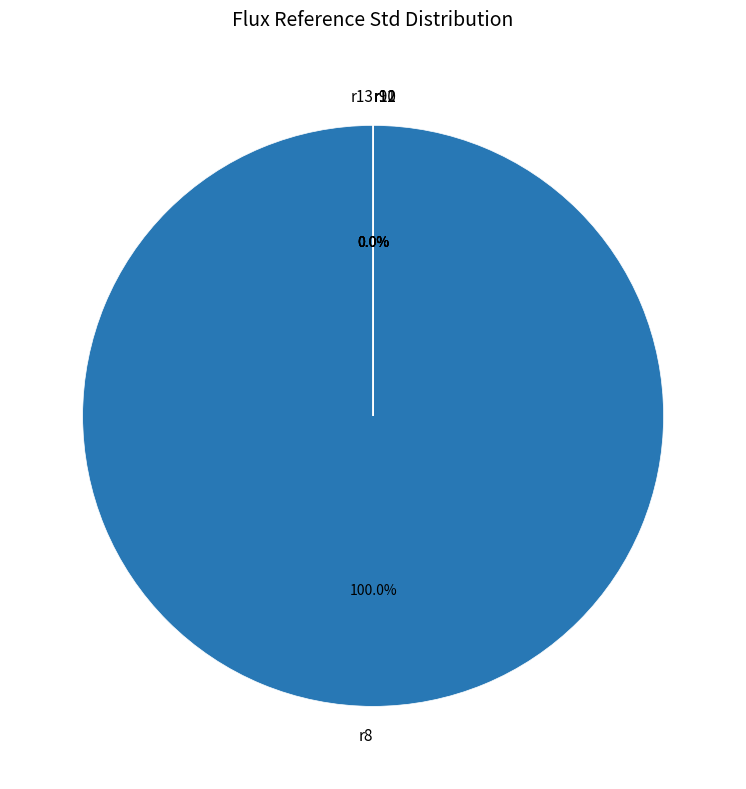

The r8 slice represents 100% of the pie. True or false?

True